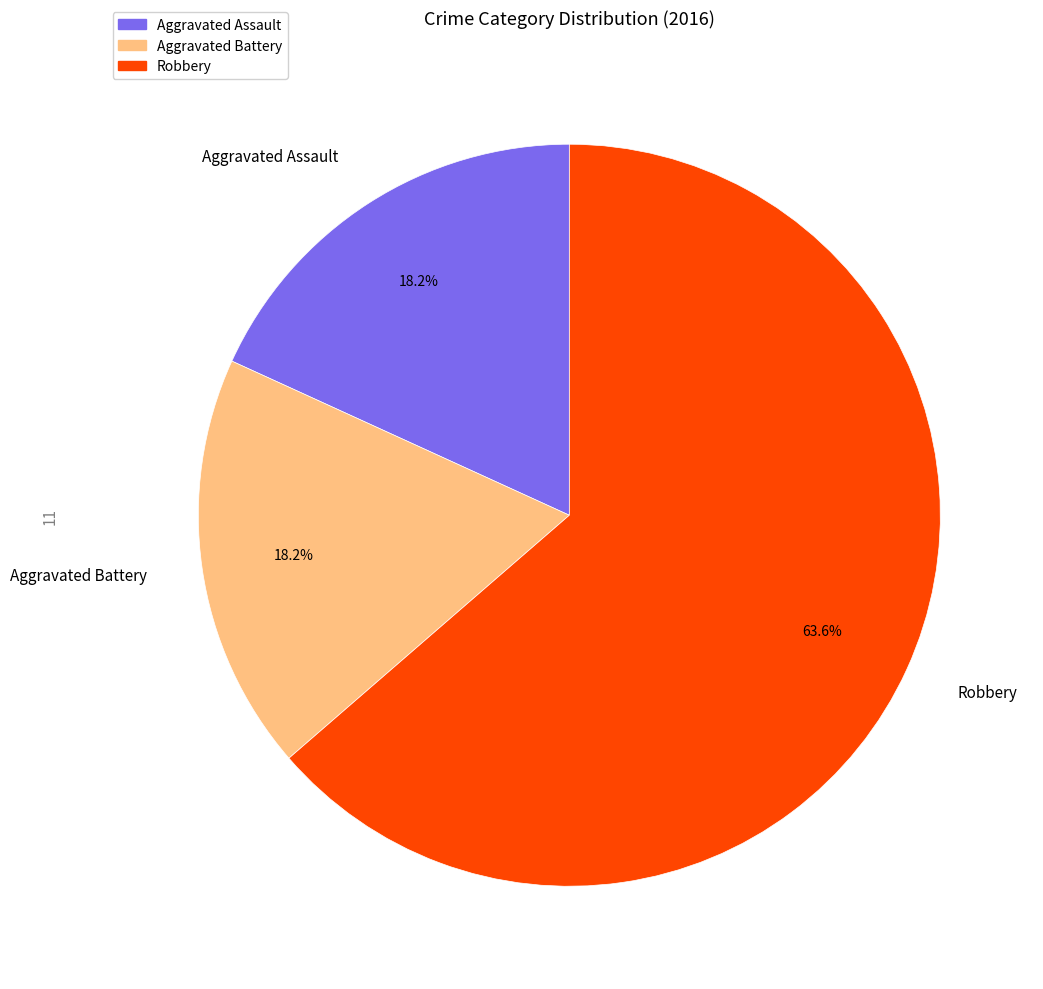

What percentage is NOT represented by Aggravated Assault?

81.8%